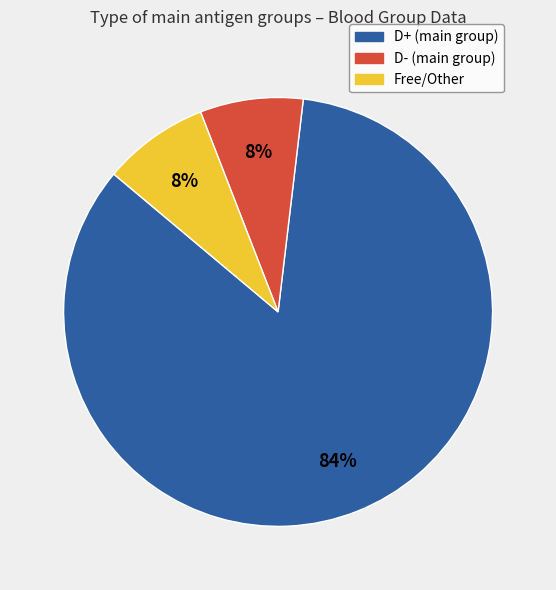

To the nearest percent, what is the average slice percentage?

33%